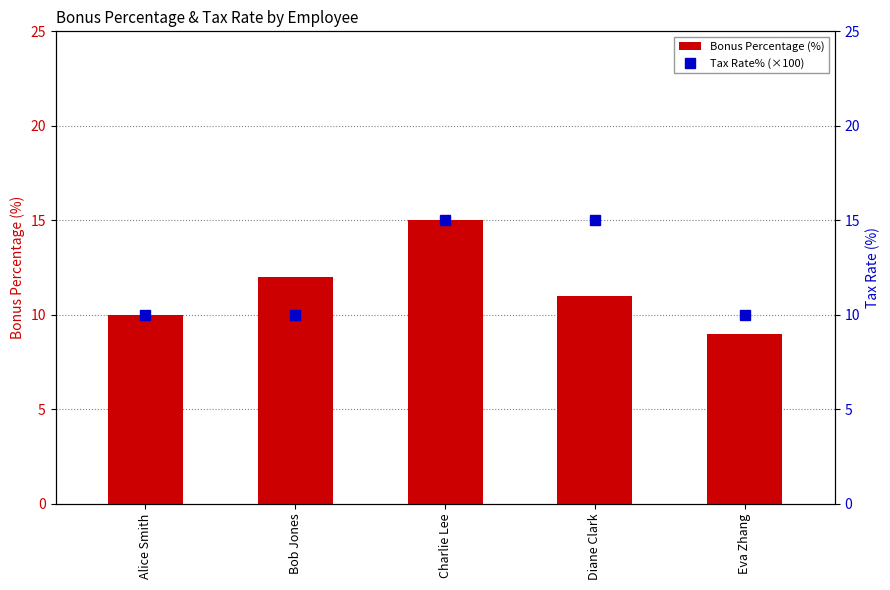

What is the difference between the maximum and minimum values in the Bonus Percentage (%) series?

6